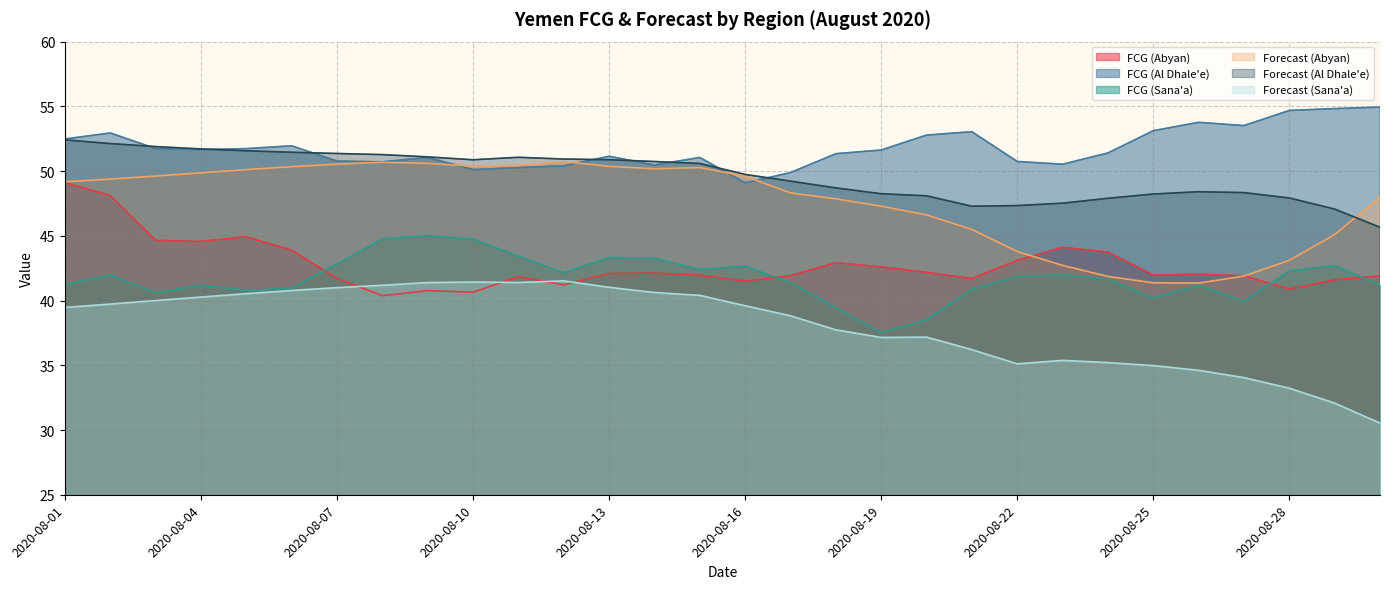

Reading left to right, what are all the values shown in this chart?

FCG (Abyan): 2020-08-01=49.1	2020-08-02=48.1	2020-08-03=44.6	2020-08-04=44.6	2020-08-05=44.9	2020-08-06=43.9	2020-08-07=41.7	2020-08-08=40.4	2020-08-09=40.8	2020-08-10=40.6	2020-08-11=41.8	2020-08-12=41.2	2020-08-13=42.1	2020-08-14=42.1	2020-08-15=42.0	2020-08-16=41.5	2020-08-17=41.9	2020-08-18=42.9	2020-08-19=42.6	2020-08-20=42.2	2020-08-21=41.7	2020-08-22=43.1	2020-08-23=44.1	2020-08-24=43.7	2020-08-25=42.0	2020-08-26=42.0	2020-08-27=41.9	2020-08-28=40.9	2020-08-29=41.6	2020-08-30=41.9
FCG (Al Dhale'e): 2020-08-01=52.5	2020-08-02=52.9	2020-08-03=51.7	2020-08-04=51.7	2020-08-05=51.7	2020-08-06=52.0	2020-08-07=50.8	2020-08-08=50.7	2020-08-09=51.1	2020-08-10=50.1	2020-08-11=50.3	2020-08-12=50.4	2020-08-13=51.1	2020-08-14=50.5	2020-08-15=51.1	2020-08-16=49.1	2020-08-17=49.9	2020-08-18=51.3	2020-08-19=51.6	2020-08-20=52.8	2020-08-21=53.0	2020-08-22=50.7	2020-08-23=50.5	2020-08-24=51.4	2020-08-25=53.1	2020-08-26=53.8	2020-08-27=53.5	2020-08-28=54.7	2020-08-29=54.8	2020-08-30=54.9
FCG (Sana'a): 2020-08-01=41.2	2020-08-02=42.0	2020-08-03=40.6	2020-08-04=41.2	2020-08-05=40.8	2020-08-06=41.0	2020-08-07=42.8	2020-08-08=44.8	2020-08-09=45.0	2020-08-10=44.8	2020-08-11=43.4	2020-08-12=42.2	2020-08-13=43.3	2020-08-14=43.3	2020-08-15=42.4	2020-08-16=42.7	2020-08-17=41.4	2020-08-18=39.5	2020-08-19=37.5	2020-08-20=38.5	2020-08-21=40.9	2020-08-22=41.9	2020-08-23=42.0	2020-08-24=41.7	2020-08-25=40.2	2020-08-26=41.2	2020-08-27=39.9	2020-08-28=42.3	2020-08-29=42.7	2020-08-30=41.2
Forecast (Abyan): 2020-08-01=49.2	2020-08-02=49.4	2020-08-03=49.6	2020-08-04=49.9	2020-08-05=50.1	2020-08-06=50.3	2020-08-07=50.5	2020-08-08=50.7	2020-08-09=50.6	2020-08-10=50.4	2020-08-11=50.4	2020-08-12=50.7	2020-08-13=50.4	2020-08-14=50.2	2020-08-15=50.3	2020-08-16=49.6	2020-08-17=48.3	2020-08-18=47.9	2020-08-19=47.3	2020-08-20=46.6	2020-08-21=45.5	2020-08-22=43.8	2020-08-23=42.7	2020-08-24=41.9	2020-08-25=41.4	2020-08-26=41.3	2020-08-27=41.9	2020-08-28=43.1	2020-08-29=45.1	2020-08-30=48.0
Forecast (Al Dhale'e): 2020-08-01=52.4	2020-08-02=52.1	2020-08-03=51.9	2020-08-04=51.7	2020-08-05=51.6	2020-08-06=51.5	2020-08-07=51.4	2020-08-08=51.3	2020-08-09=51.1	2020-08-10=50.9	2020-08-11=51.1	2020-08-12=50.9	2020-08-13=50.9	2020-08-14=50.7	2020-08-15=50.6	2020-08-16=49.7	2020-08-17=49.2	2020-08-18=48.7	2020-08-19=48.2	2020-08-20=48.1	2020-08-21=47.3	2020-08-22=47.3	2020-08-23=47.5	2020-08-24=47.9	2020-08-25=48.2	2020-08-26=48.4	2020-08-27=48.3	2020-08-28=47.9	2020-08-29=47.1	2020-08-30=45.7
Forecast (Sana'a): 2020-08-01=39.5	2020-08-02=39.7	2020-08-03=40.0	2020-08-04=40.3	2020-08-05=40.5	2020-08-06=40.8	2020-08-07=41.0	2020-08-08=41.2	2020-08-09=41.4	2020-08-10=41.4	2020-08-11=41.4	2020-08-12=41.5	2020-08-13=41.0	2020-08-14=40.6	2020-08-15=40.4	2020-08-16=39.6	2020-08-17=38.8	2020-08-18=37.7	2020-08-19=37.2	2020-08-20=37.2	2020-08-21=36.2	2020-08-22=35.1	2020-08-23=35.4	2020-08-24=35.2	2020-08-25=35.0	2020-08-26=34.6	2020-08-27=34.1	2020-08-28=33.2	2020-08-29=32.1	2020-08-30=30.5